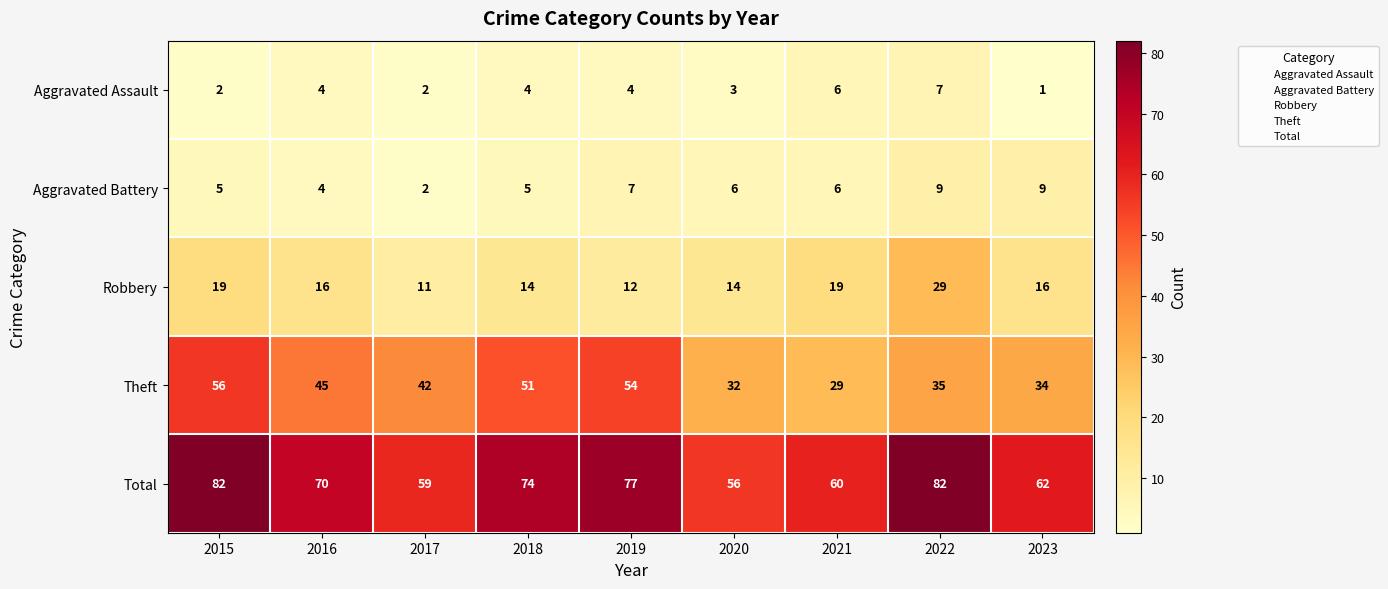

True or false: Total has a value of 56 at 2020.

True